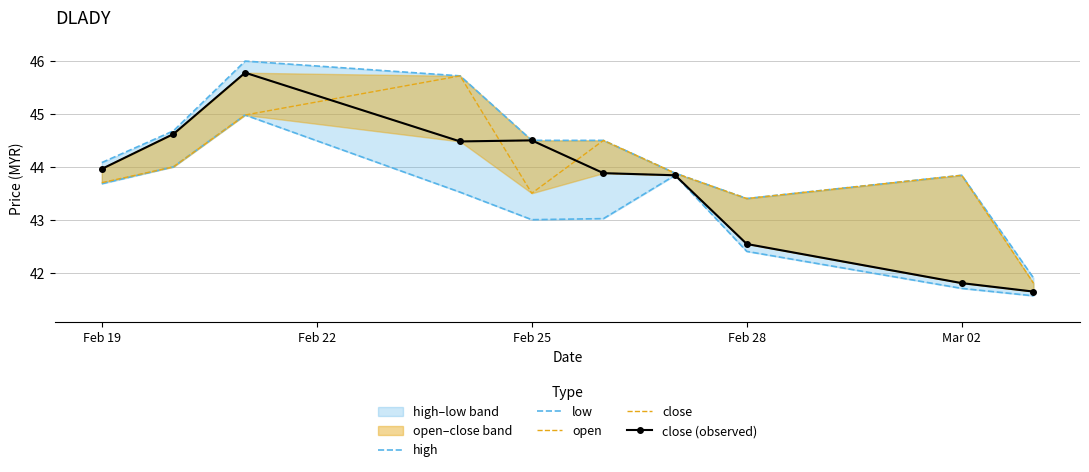

At Feb 25, list the series in order from smallest to largest.

low, open, close, close (observed), high